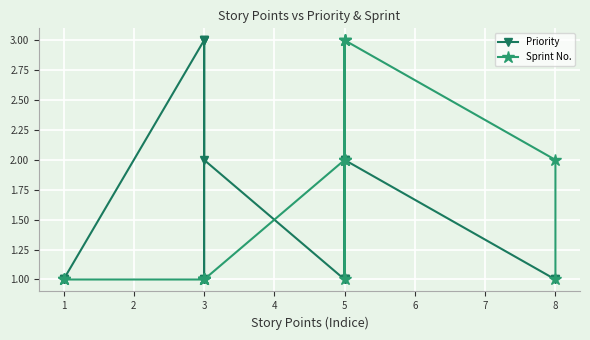

After their last crossing, which series has the higher values: Sprint No. or Priority?

Sprint No.